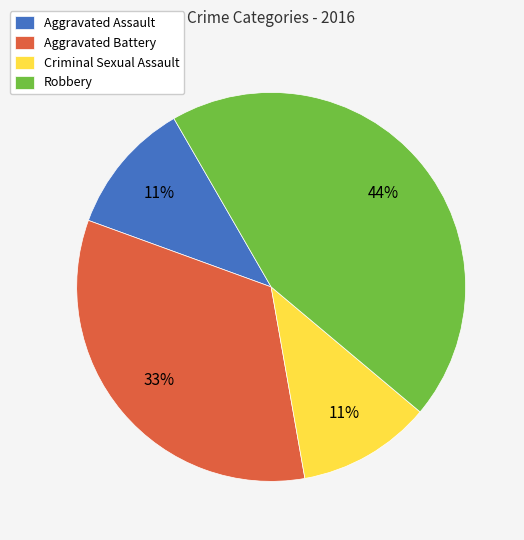

Between Robbery and Aggravated Battery, which is larger?

Robbery